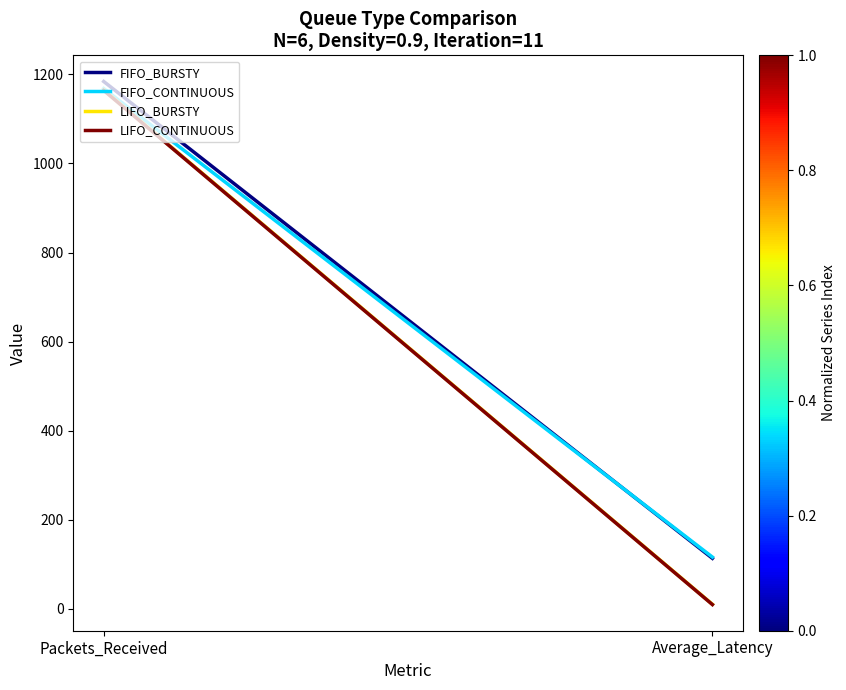

The FIFO_BURSTY series shows 53.0 at Average_Latency. True or false?

False